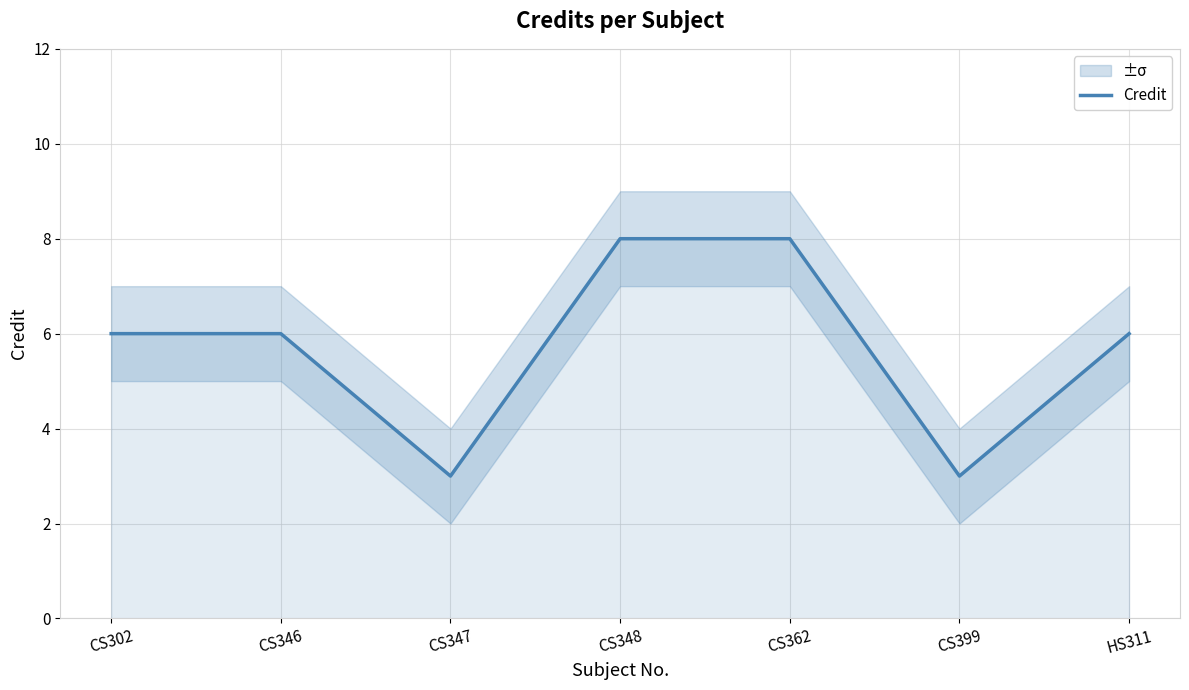

How many points are lower than both their immediate neighbors (excluding endpoints)?

2